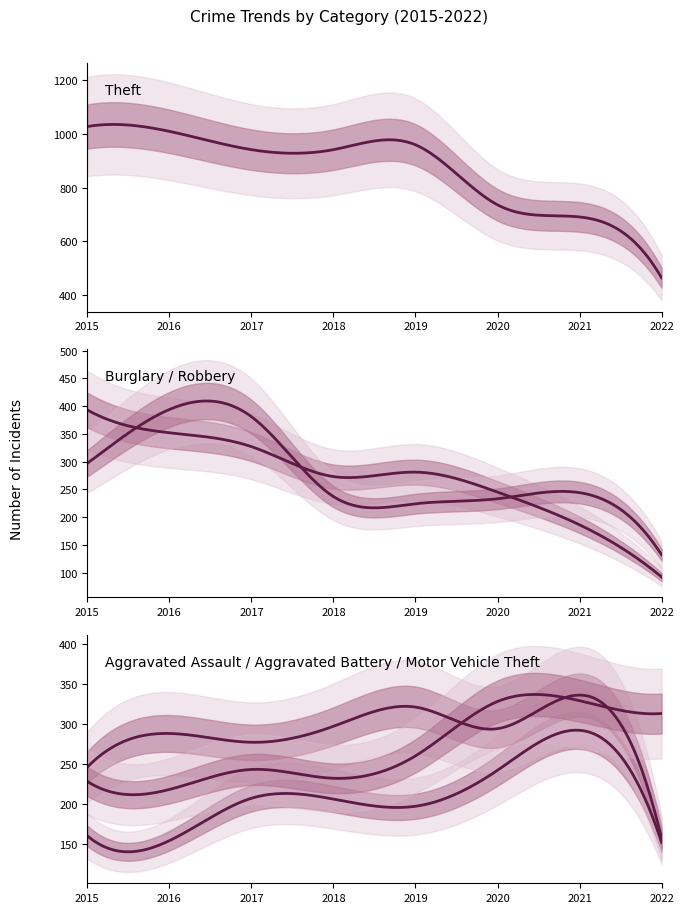

How many data points does each series have?

8